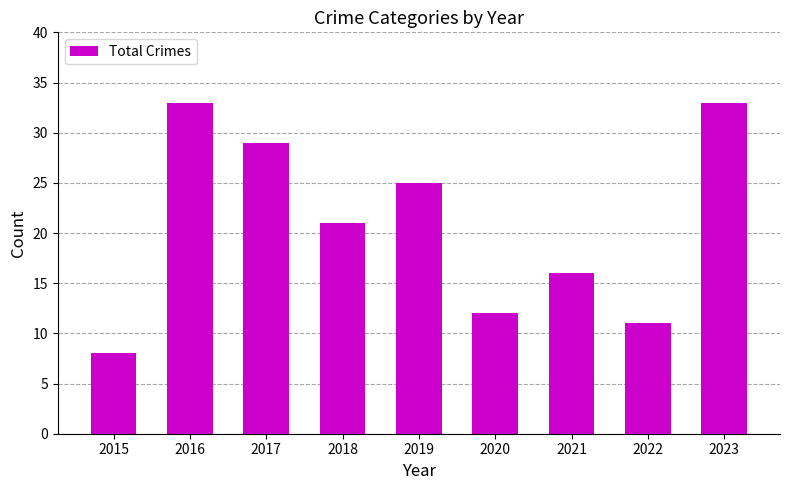

What is the sum of the values at 2018 and 2022?

32